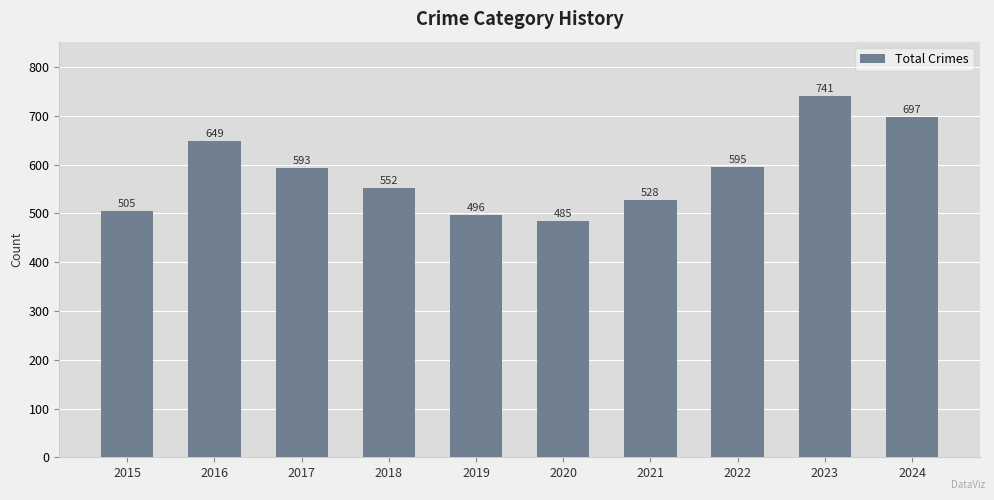

What is the greatest value displayed?

741